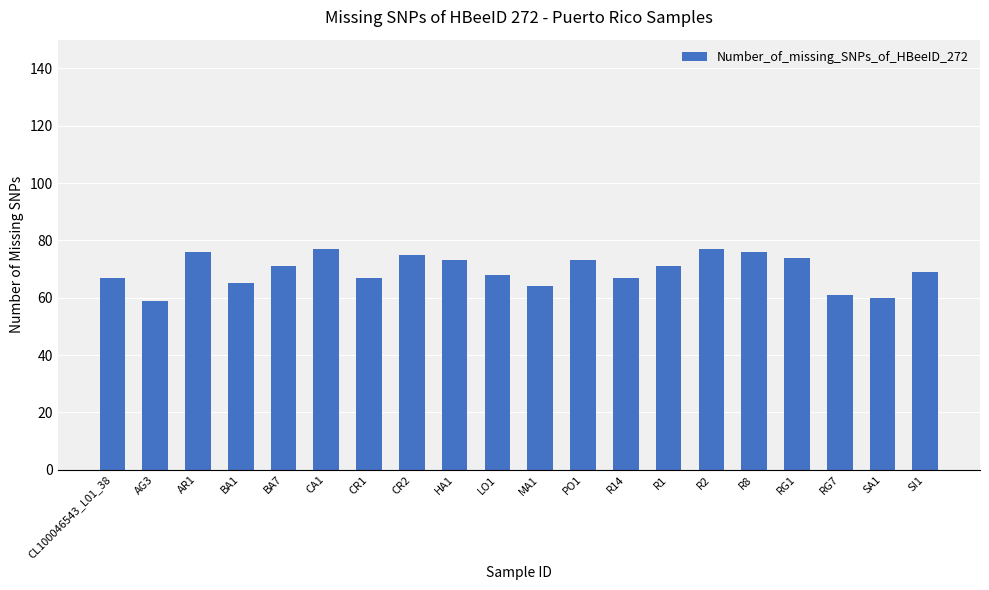

What is the greatest value displayed?

77